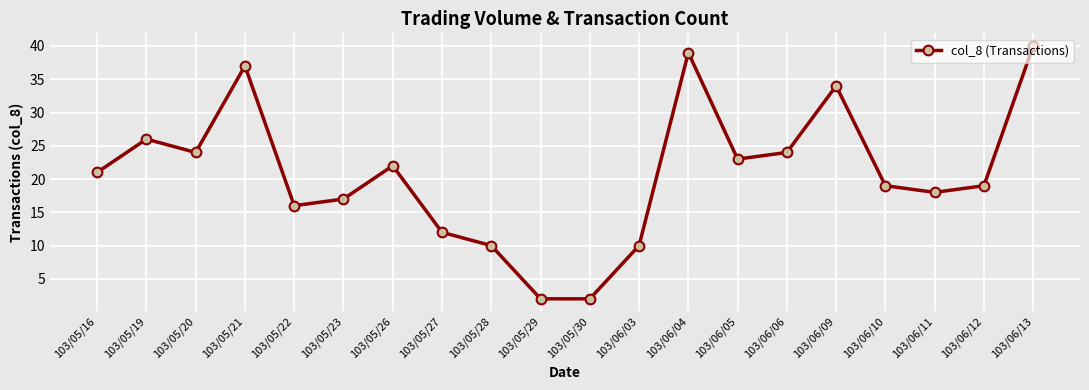

Where is the first local maximum?

103/05/19